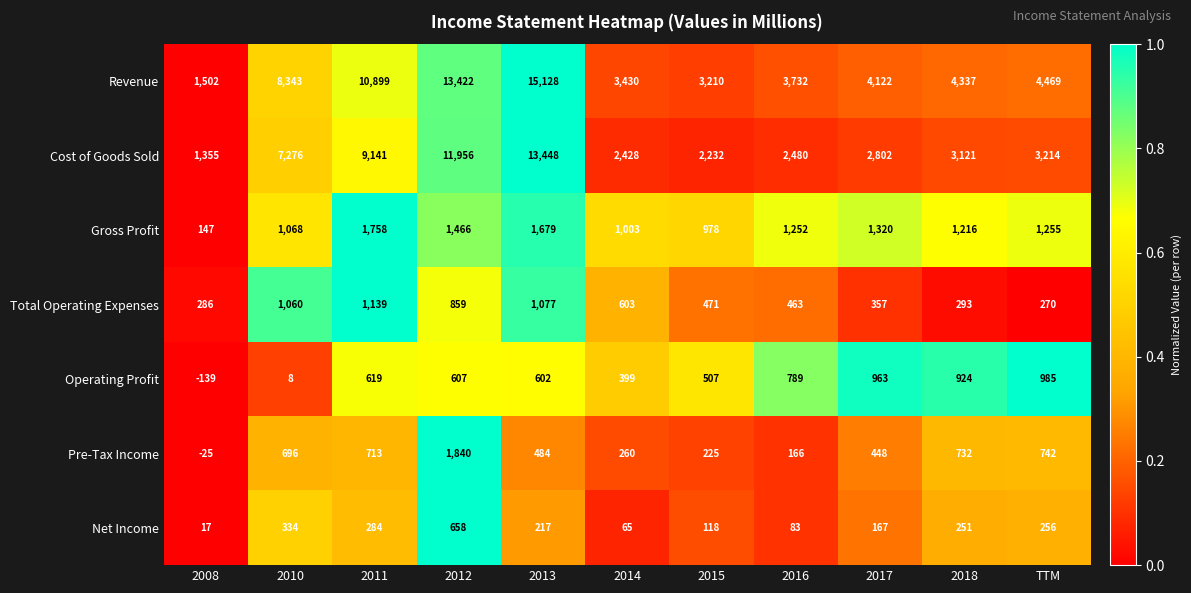

What is the total value across all series at 2013?

32635